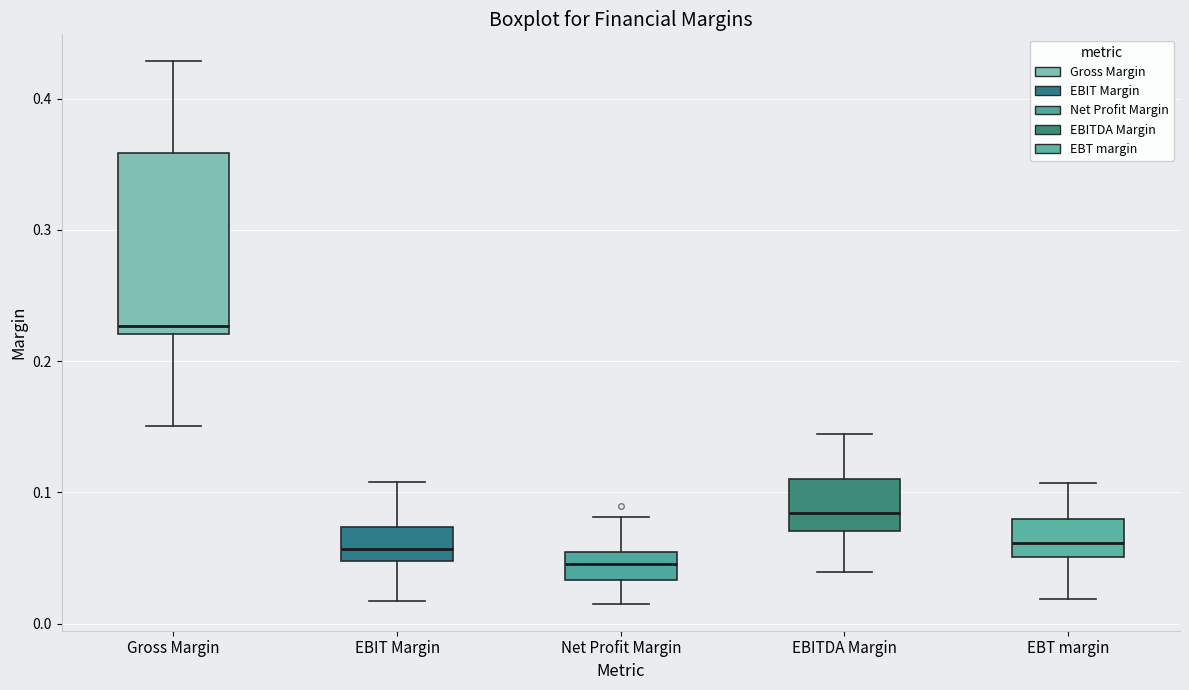

Which box's median line is the lowest?

Net Profit Margin